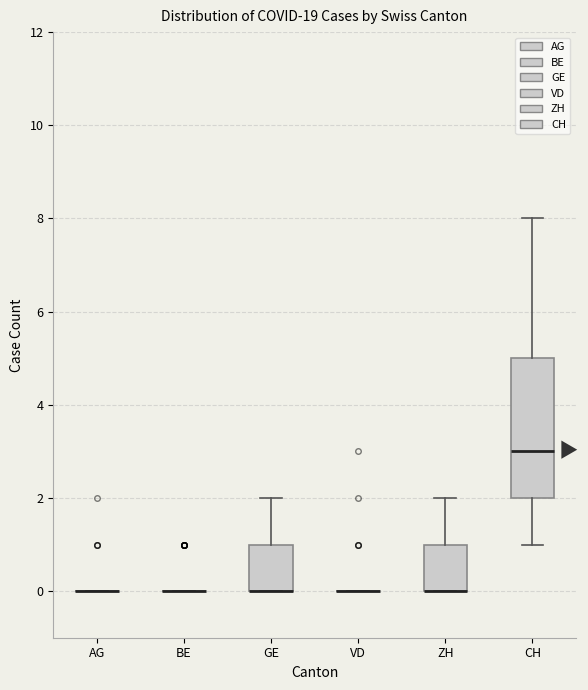

Reading left to right, transcribe this box plot: for each box, give where its median line is, the range the box spans, and where its two whiskers end, as read against the y-axis. The values are not printed on the chart, so give them approximately, as read against the axis.

AG: box collapsed to a line at 0, whiskers 0 to 0
BE: box collapsed to a line at 0, whiskers 0 to 0
GE: median 0 (drawn on the box's lower edge), box 0 to 1, whiskers 0 to 2
VD: box collapsed to a line at 0, whiskers 0 to 0
ZH: median 0 (drawn on the box's lower edge), box 0 to 1, whiskers 0 to 2
CH: median 3, box 2 to 5, whiskers 1 to 8